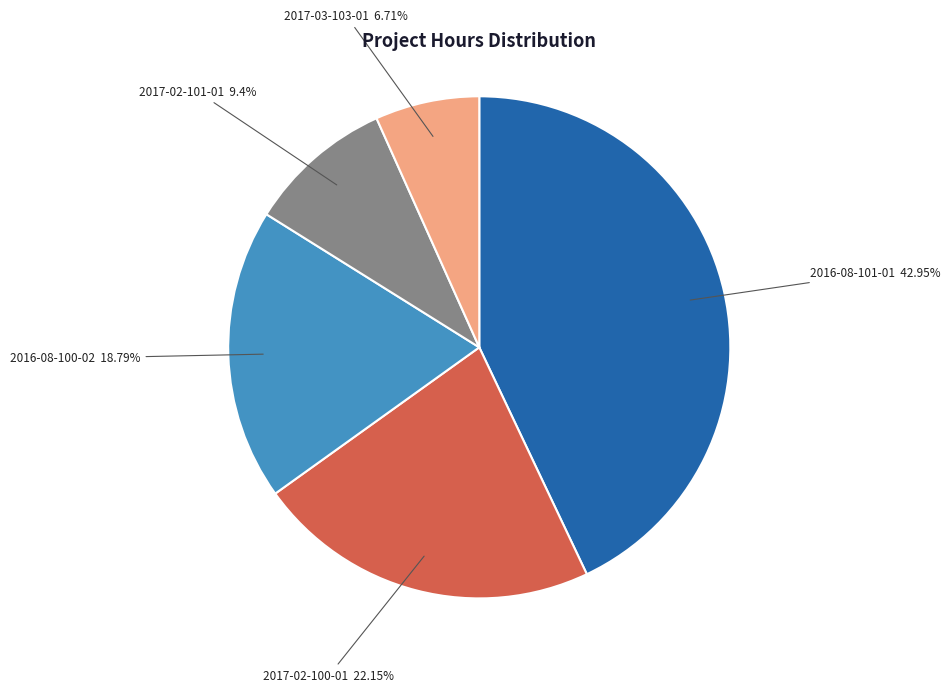

To the nearest percent, what is the difference between the 2017-02-101-01 and 2017-03-103-01 slice percentages?

3%